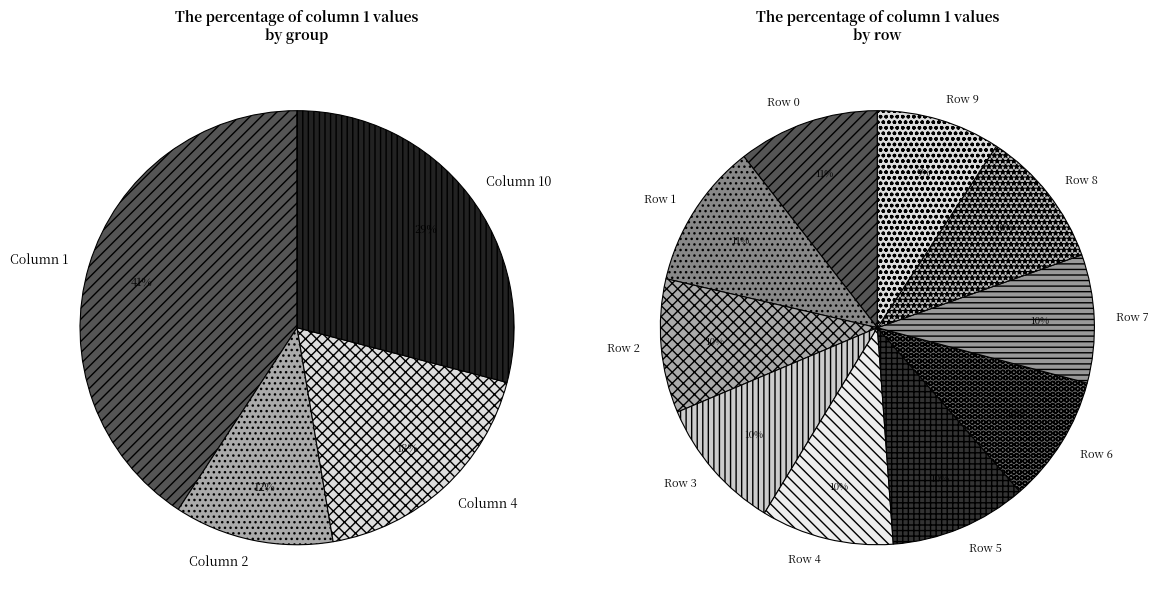

Is it true that Row 4 is 2% of the pie?

False